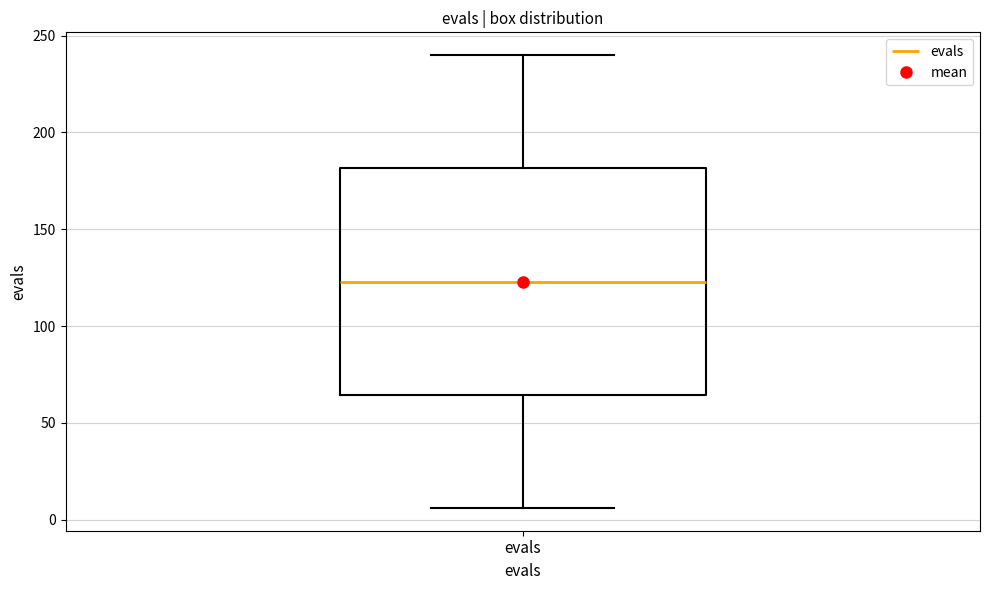

Transcribe this box plot: give where the median line is, the range the box spans, and where the two whiskers end, as read against the y-axis. The values are not printed on the chart, so give them approximately, as read against the axis.

median 125, box 65 to 180, whiskers 5 to 240